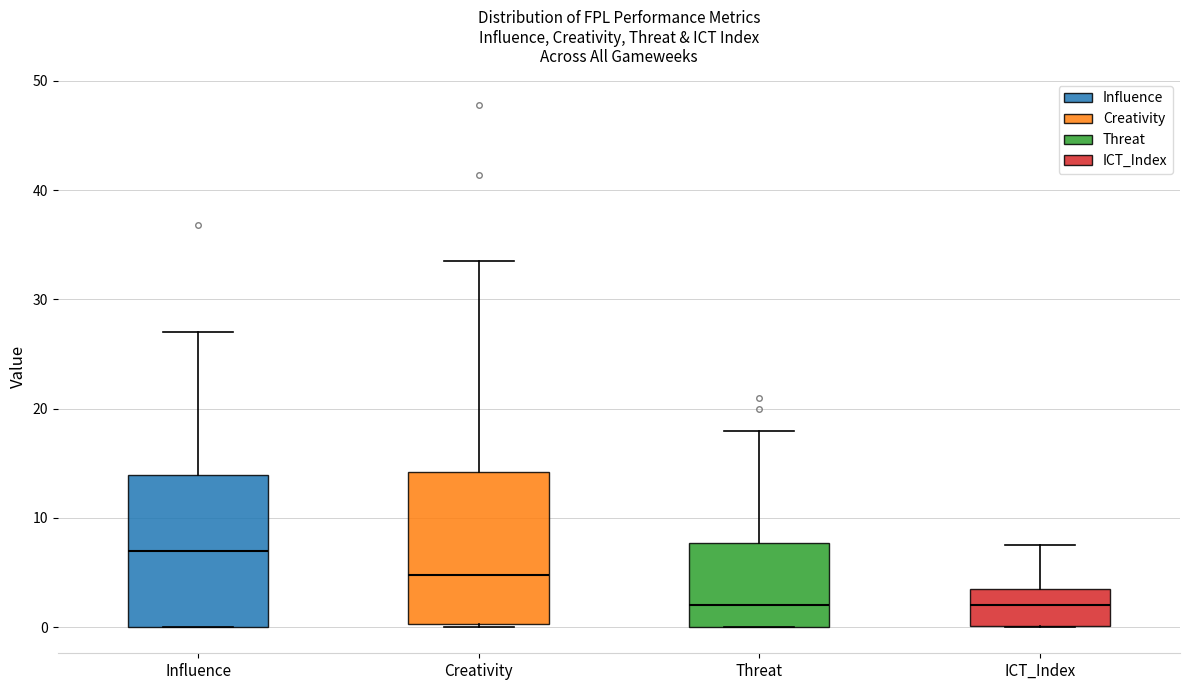

Reading left to right, transcribe this box plot: for each box, give where its median line is, the range the box spans, and where its two whiskers end, as read against the y-axis. The values are not printed on the chart, so give them approximately, as read against the axis.

Influence: median 7, box 0 to 14, whiskers 0 to 27
Creativity: median 5, box 0 to 14, whiskers 0 (just below the box's lower edge) to 34
Threat: median 2, box 0 to 8, whiskers 0 to 18
ICT_Index: median 2, box 0 to 3, whiskers 0 to 8